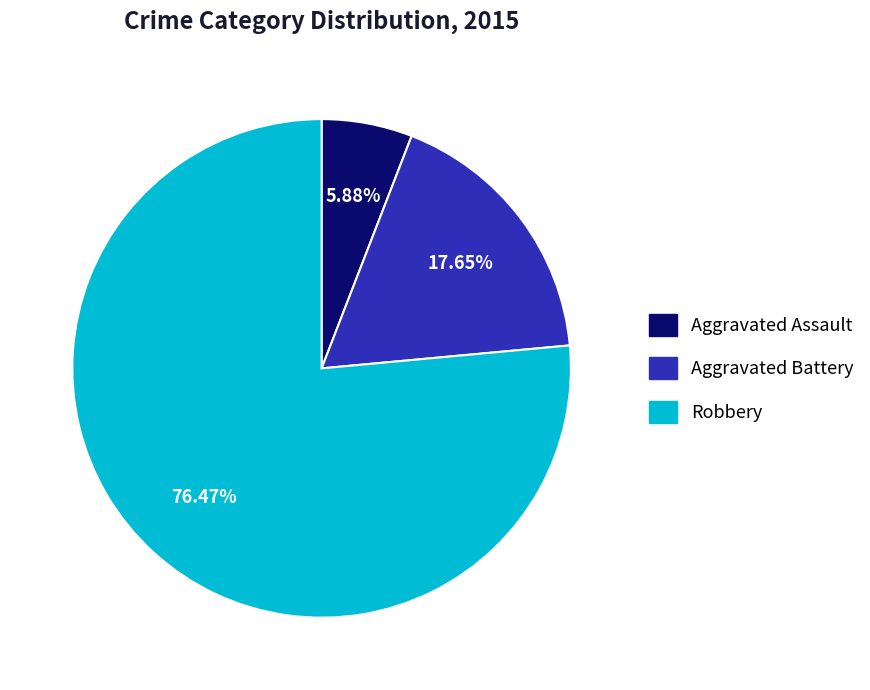

To the nearest percent, what is the average slice percentage?

33%